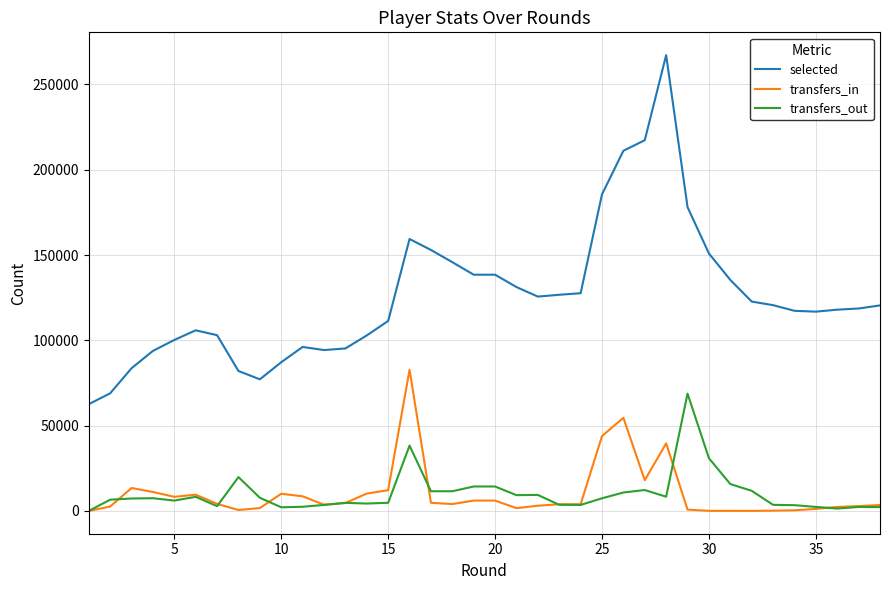

Which series has the largest range (max minus min)?

selected